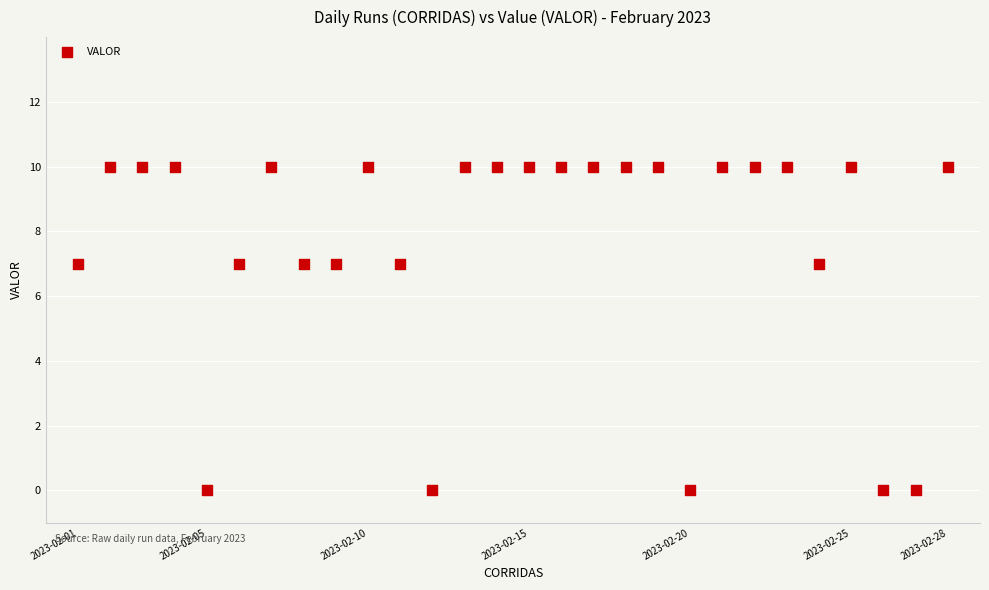

What is the range of Y values (max minus min)?

10